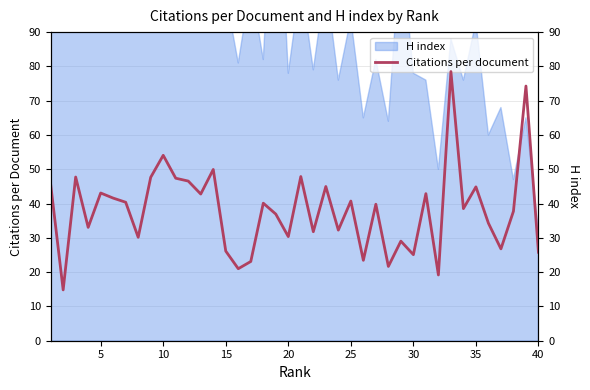

What is the average value?

38.1